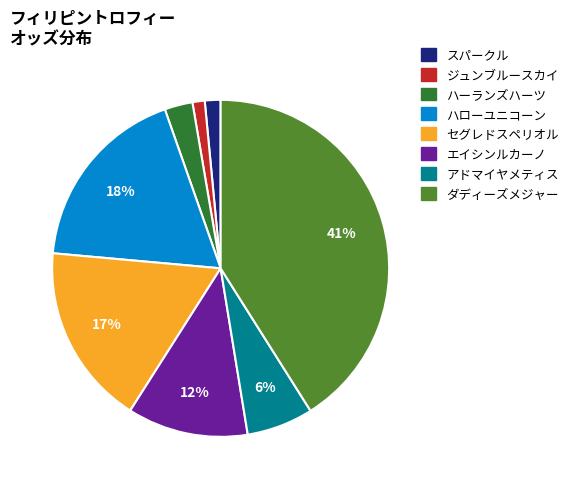

Is スパークル the majority of the pie?

No